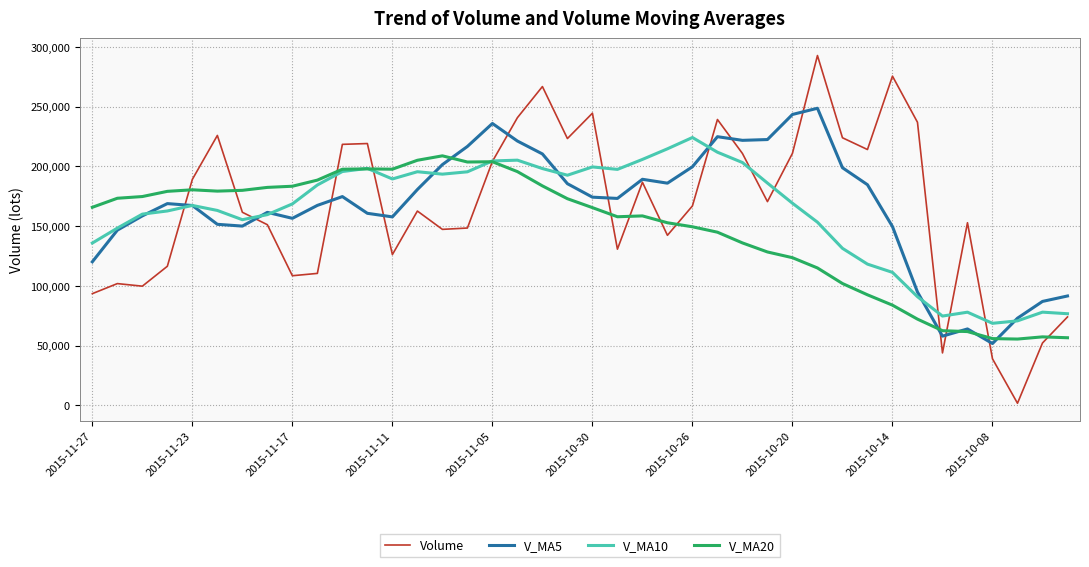

Which series has the widest spread of values?

Volume